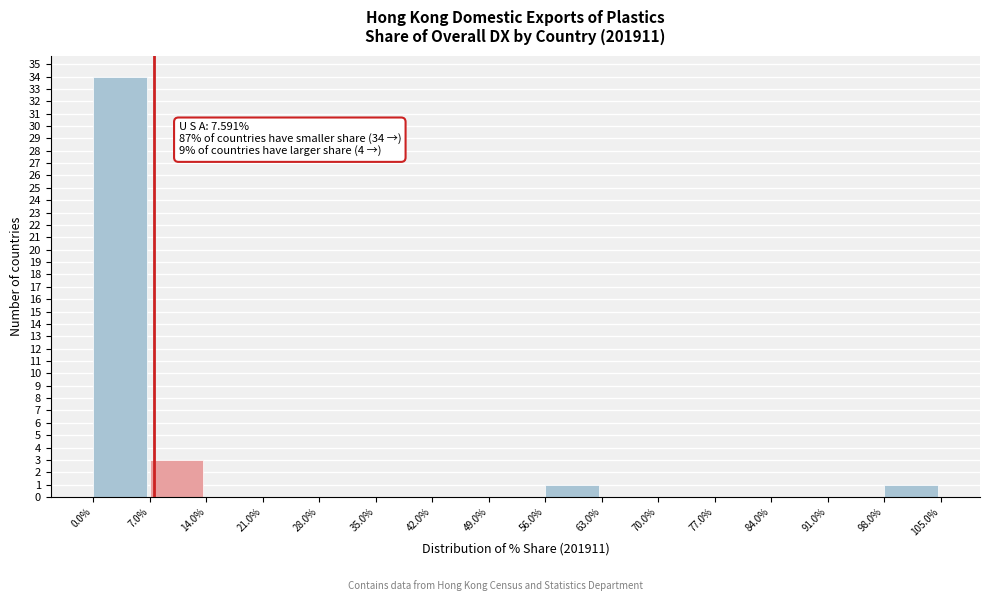

Which range on the x-axis has the tallest bar?

0.0% to 7.0%